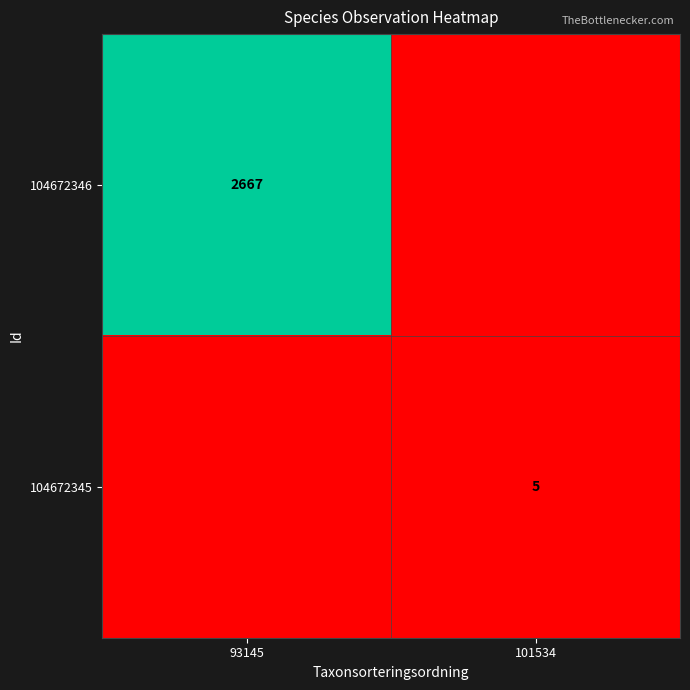

The 104672346 series shows 2667 at 93145. True or false?

True